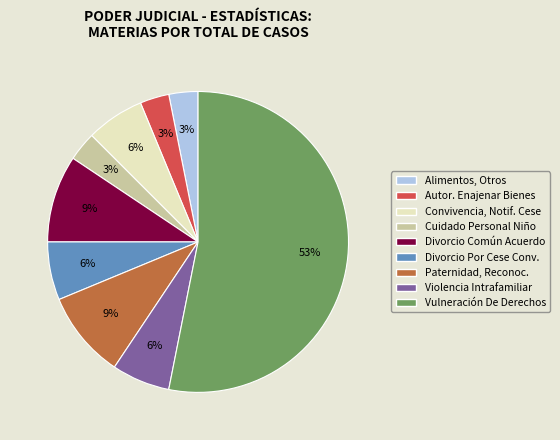

Combined, do Paternidad, Reconoc. and Autor. Enajenar Bienes account for over 50%?

No